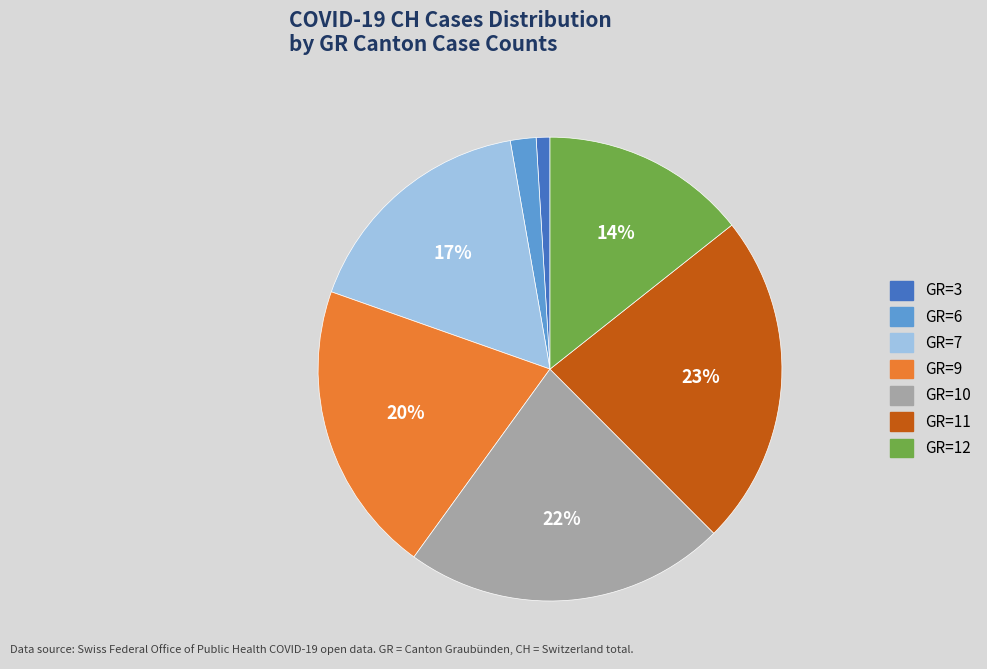

What is the largest slice in the pie chart?

GR=11